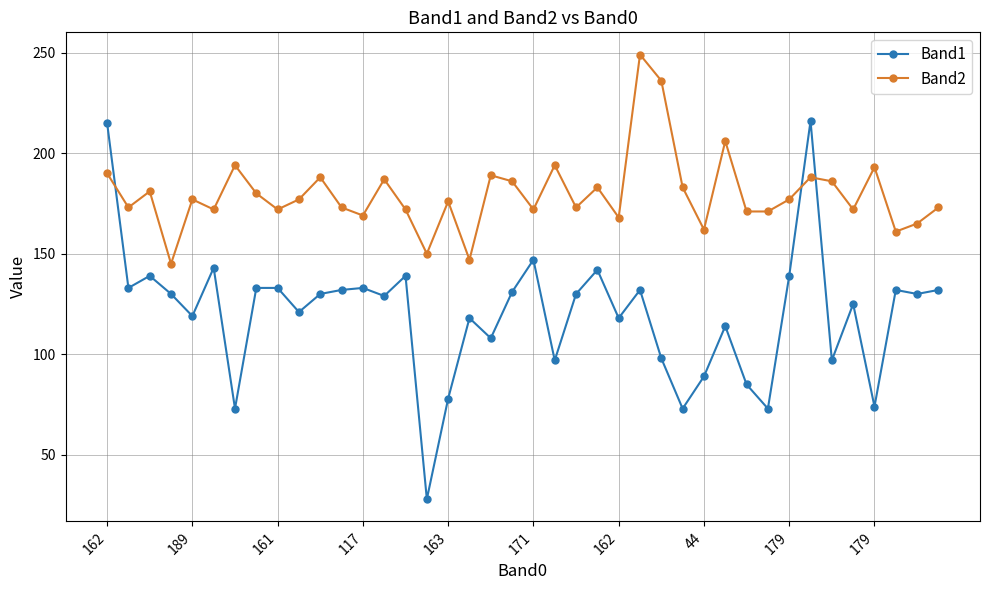

What is the lowest value of the Band2 series?

145